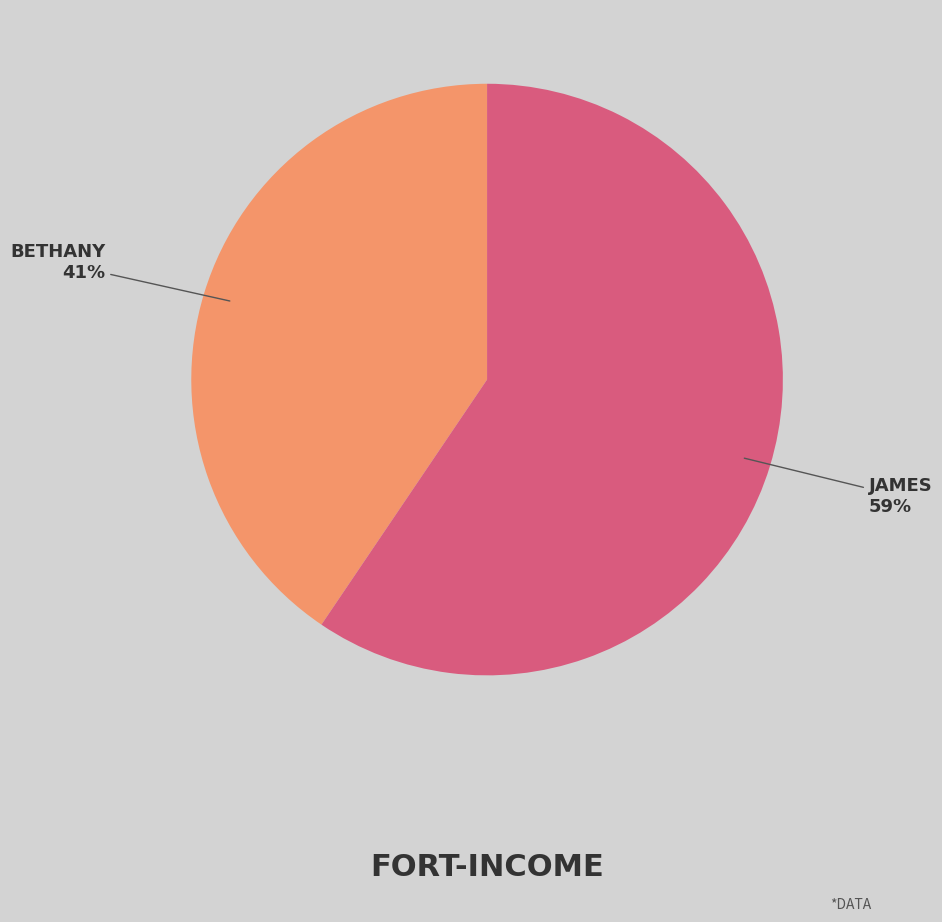

Rank the categories by value from lowest to highest.

BETHANY, JAMES